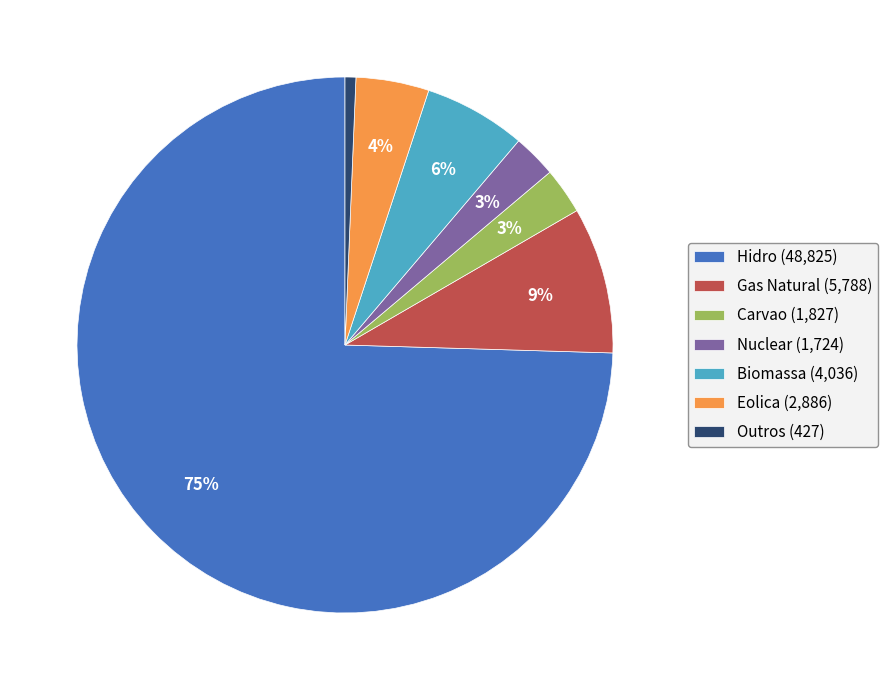

To the nearest percent, what percentage of the pie is Eolica?

4%